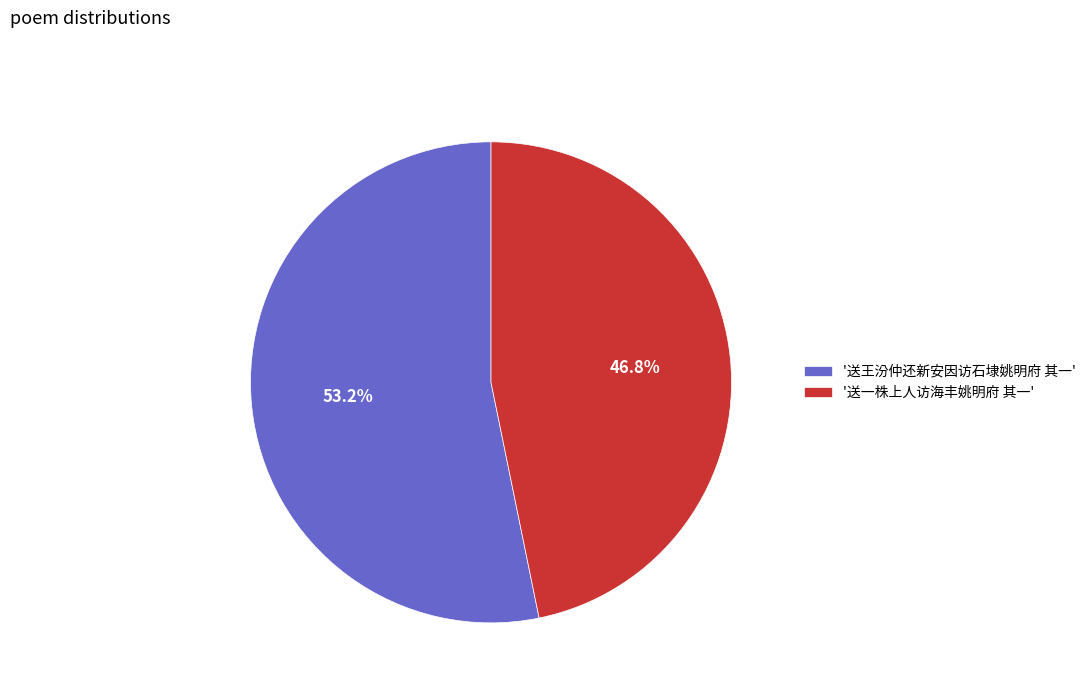

Rank the categories by value from highest to lowest.

'送王汾仲还新安因访石埭姚明府 其一', '送一株上人访海丰姚明府 其一'